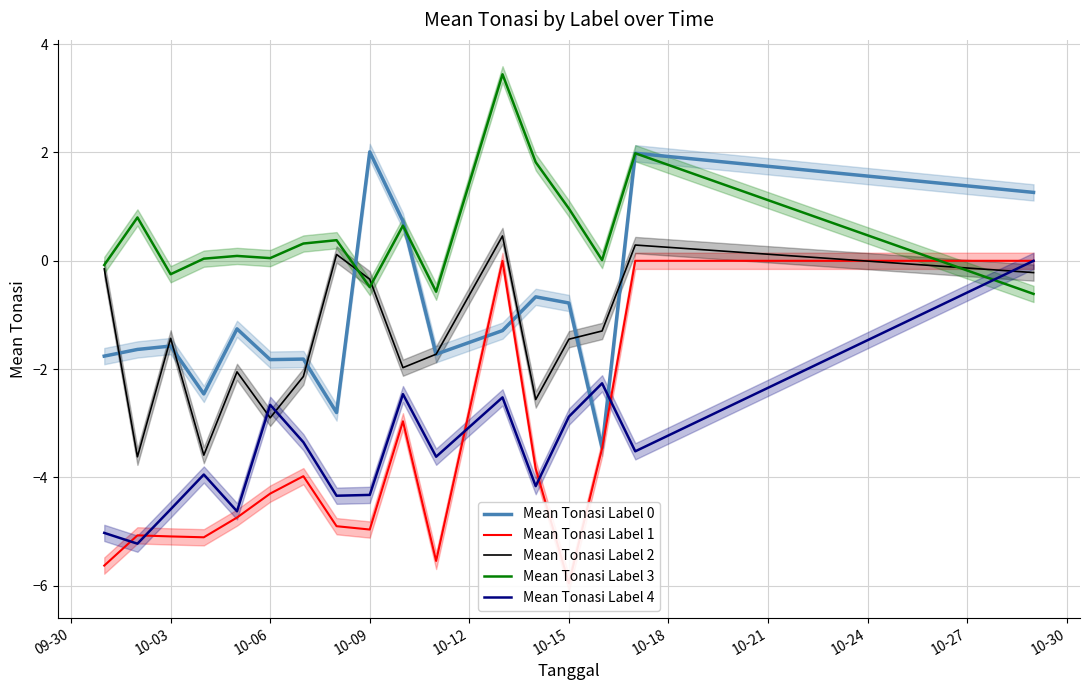

Which series ends up on top after the final intersection of Mean Tonasi Label 4 and Mean Tonasi Label 3?

Mean Tonasi Label 4